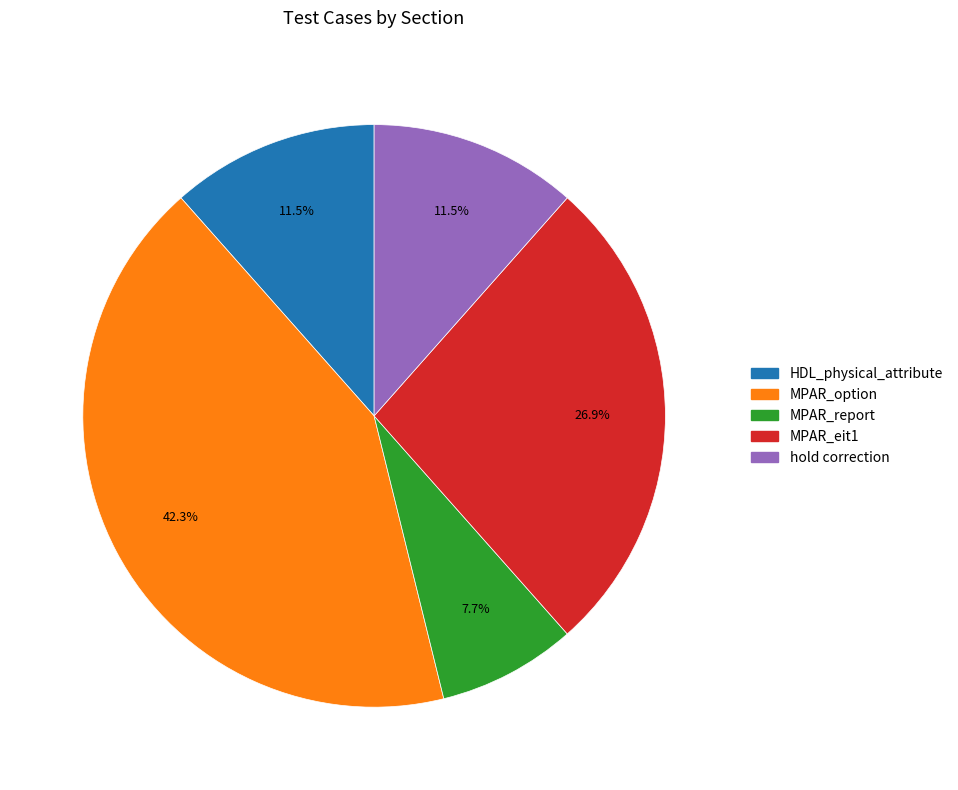

Between MPAR_eit1 and HDL_physical_attribute, which is larger?

MPAR_eit1